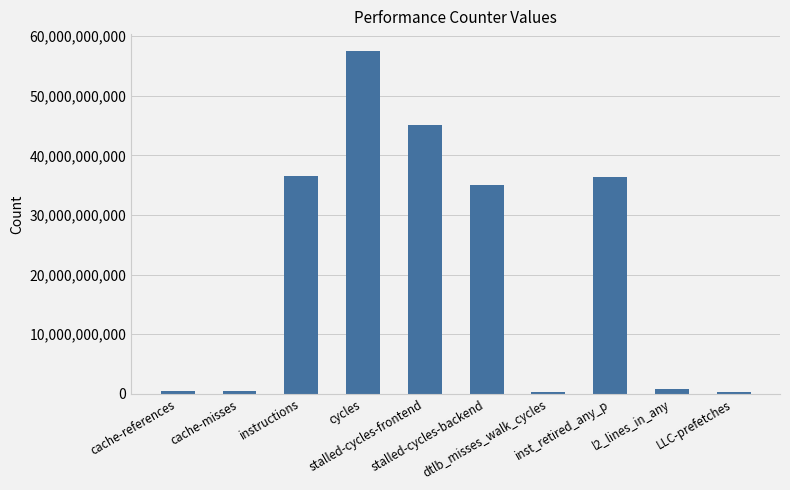

How many categories are shown in the chart?

10